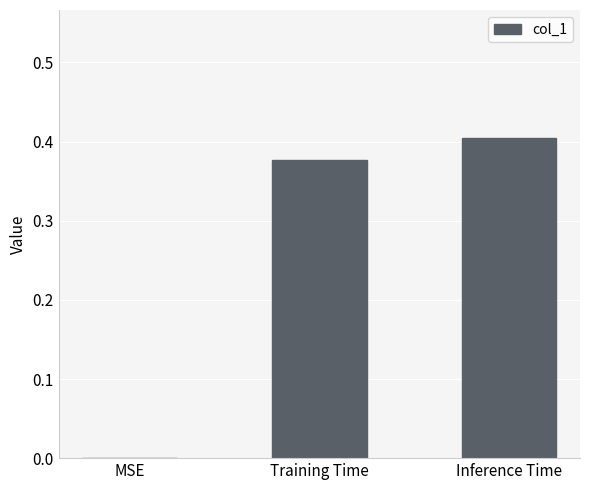

What is the change in value from MSE to Inference Time?

+0.4